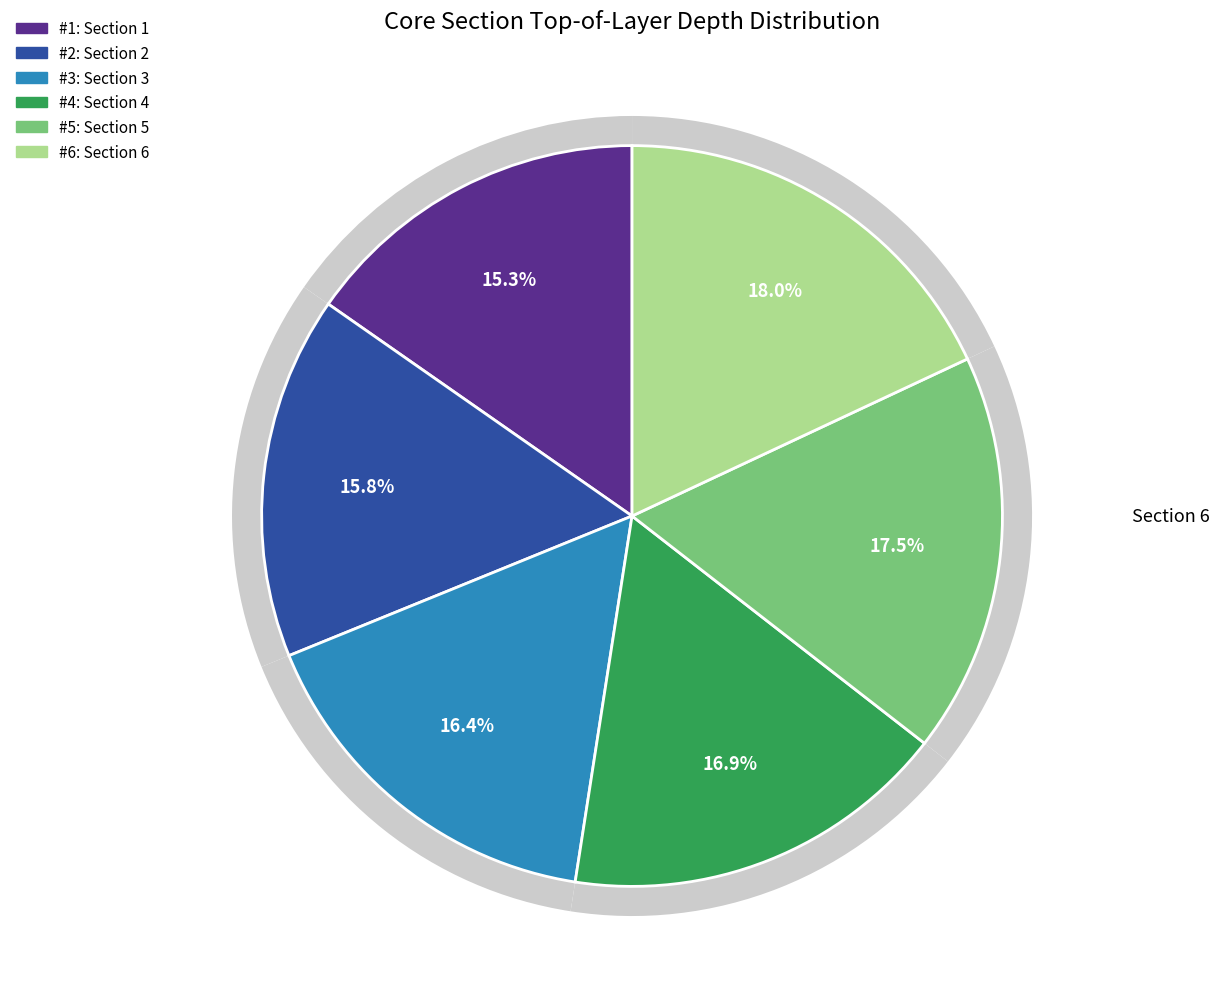

Which slice is the largest?

Section 6